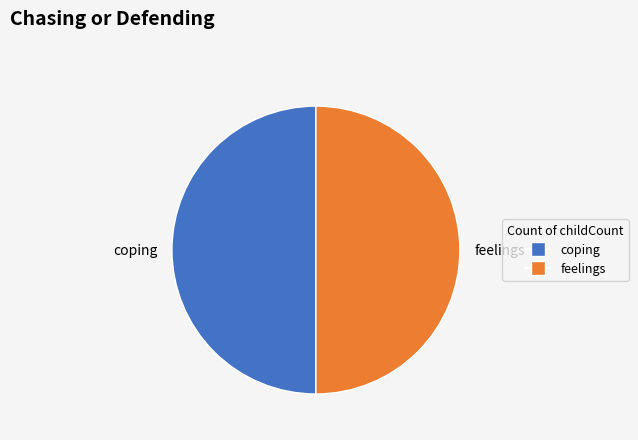

How many slices are in this pie chart?

2